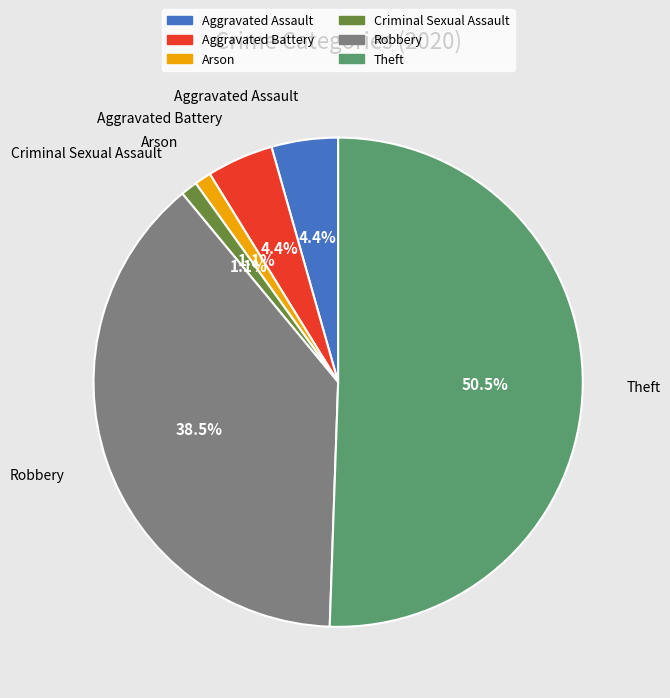

How much of the chart is everything except Robbery?

61.5%